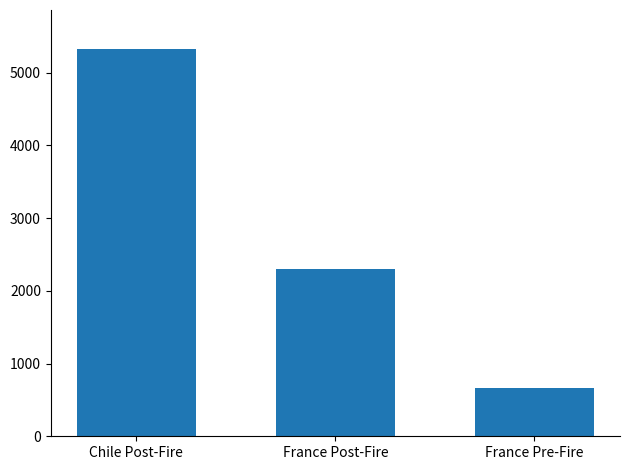

Which label corresponds to the largest value in the chart?

Chile Post-Fire